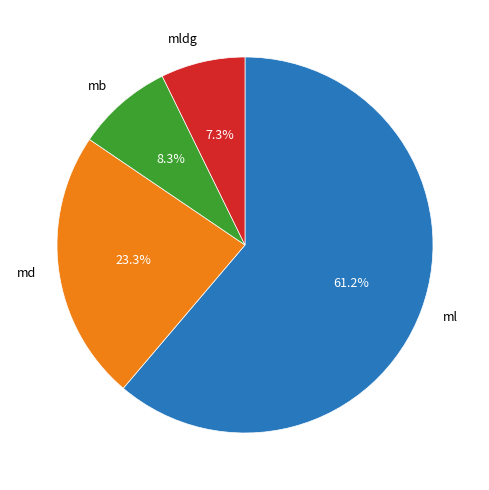

Is the sum of ml and md greater than half?

Yes